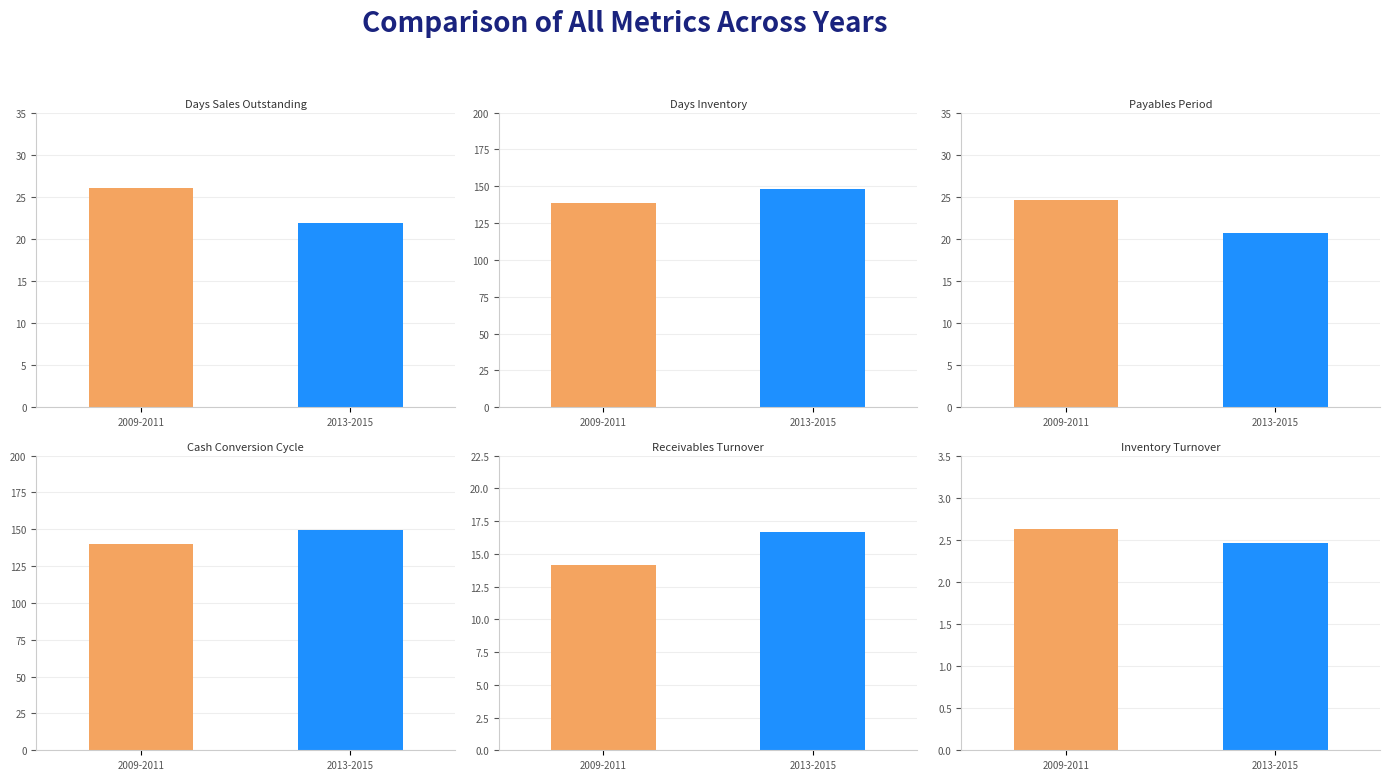

Rank the series by their maximum value, from highest to lowest.

Cash Conversion Cycle, Days Inventory, Days Sales Outstanding, Payables Period, Receivables Turnover, Inventory Turnover